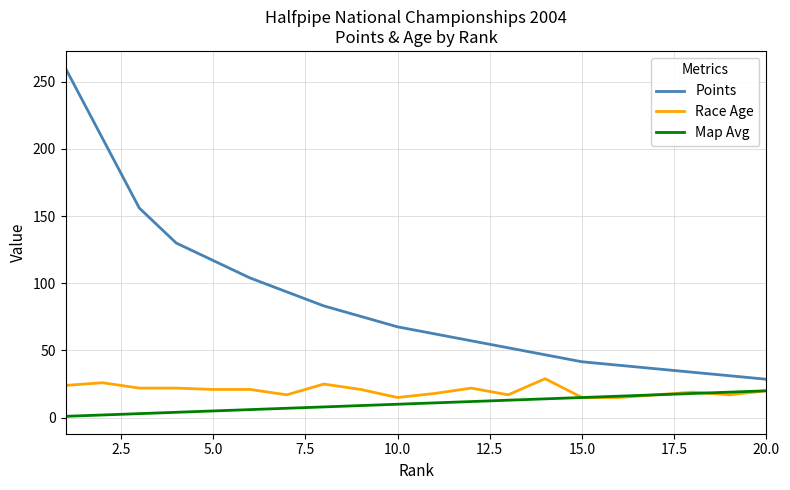

Which series has the largest total across all categories?

Points